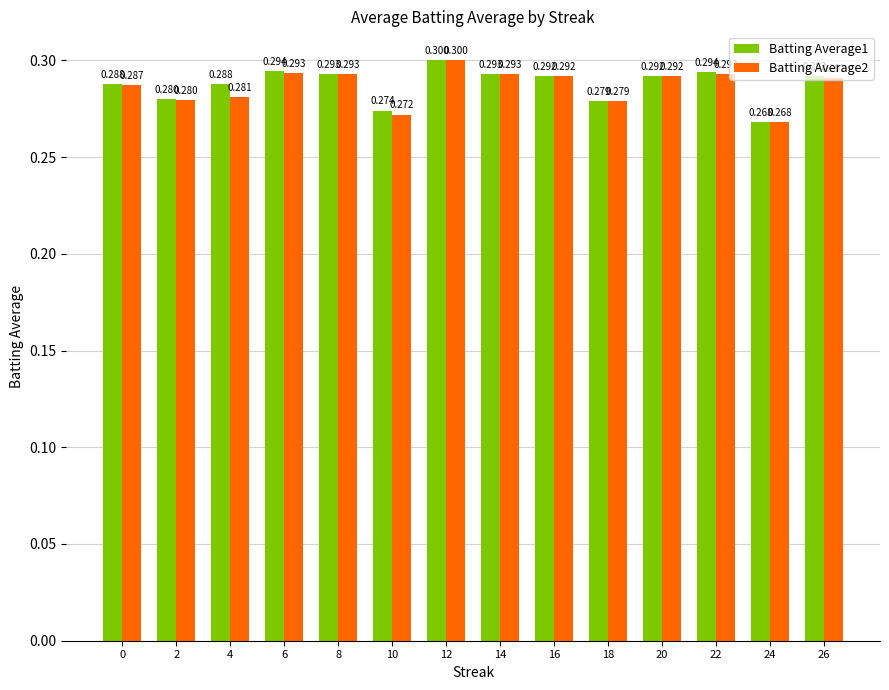

Rank the series at 22 from lowest to highest value.

Batting Average2, Batting Average1